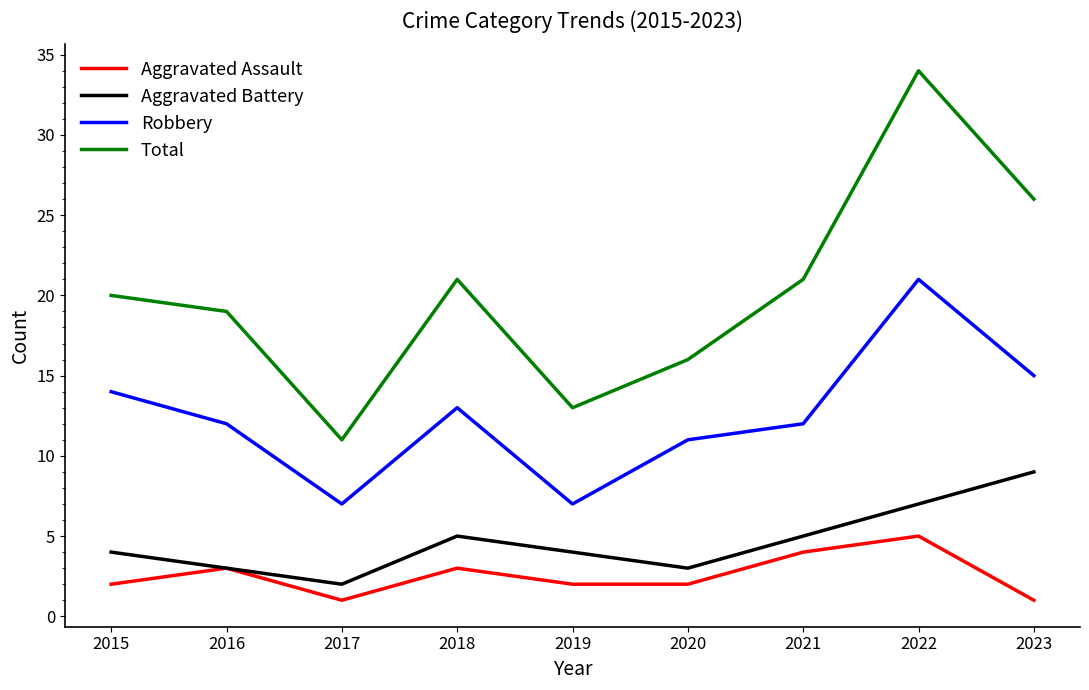

What is the difference between the maximum and minimum values in the Robbery series?

14